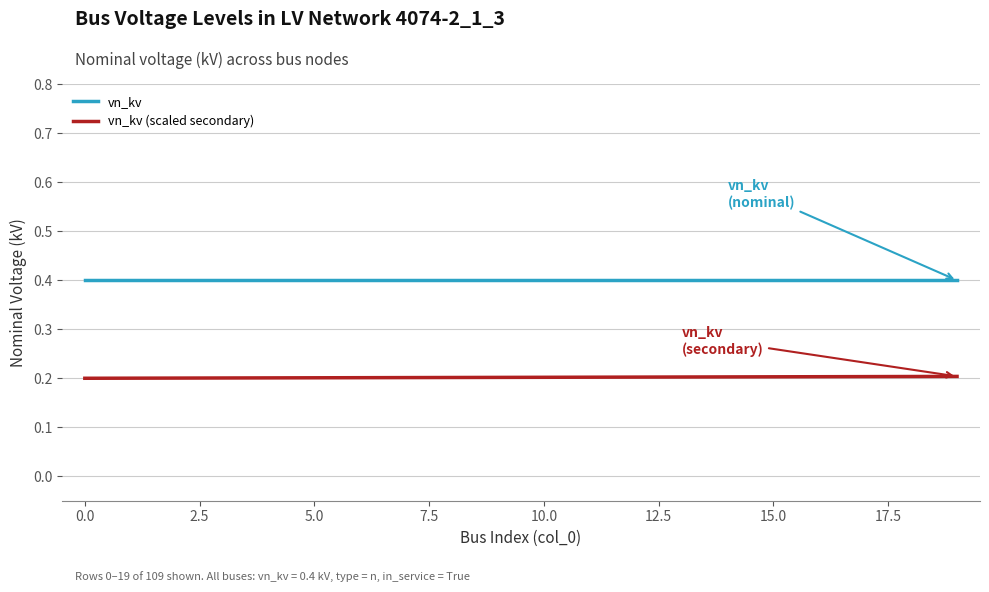

List the series in order of their peak value, lowest first.

vn_kv (scaled secondary), vn_kv